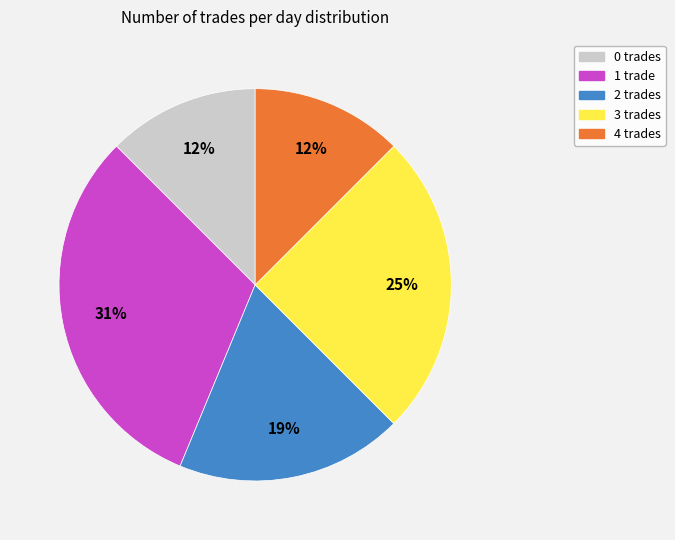

To the nearest percent, what is the average slice percentage?

20%